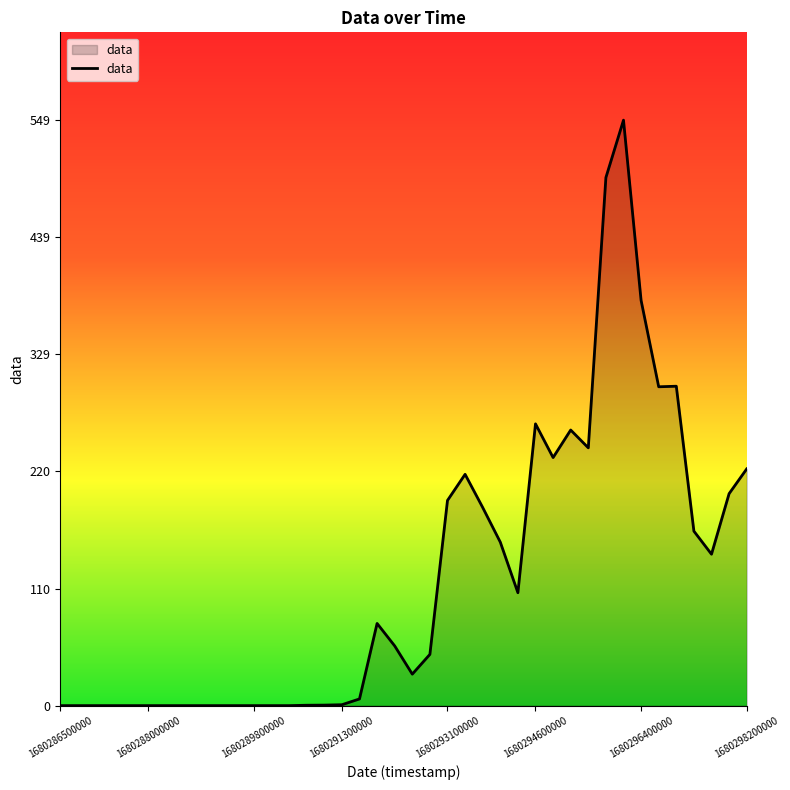

What is the difference between the maximum and minimum values?

548.9